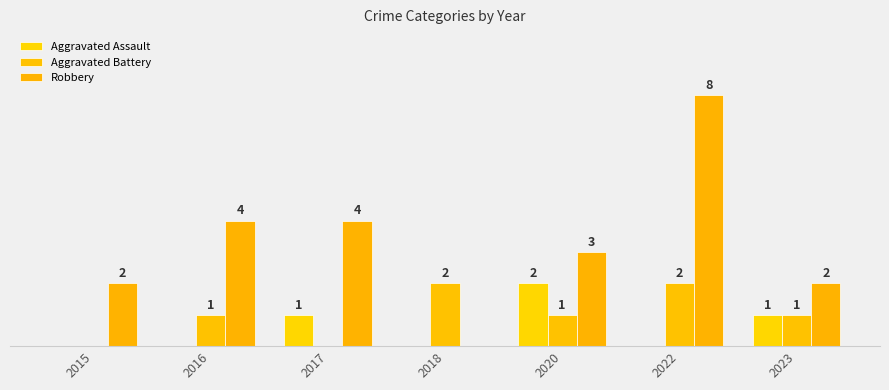

Reading left to right, list all the values displayed in this chart.

Aggravated Assault: 0	0	1	0	2	0	1
Aggravated Battery: 0	1	0	2	1	2	1
Robbery: 2	4	4	0	3	8	2